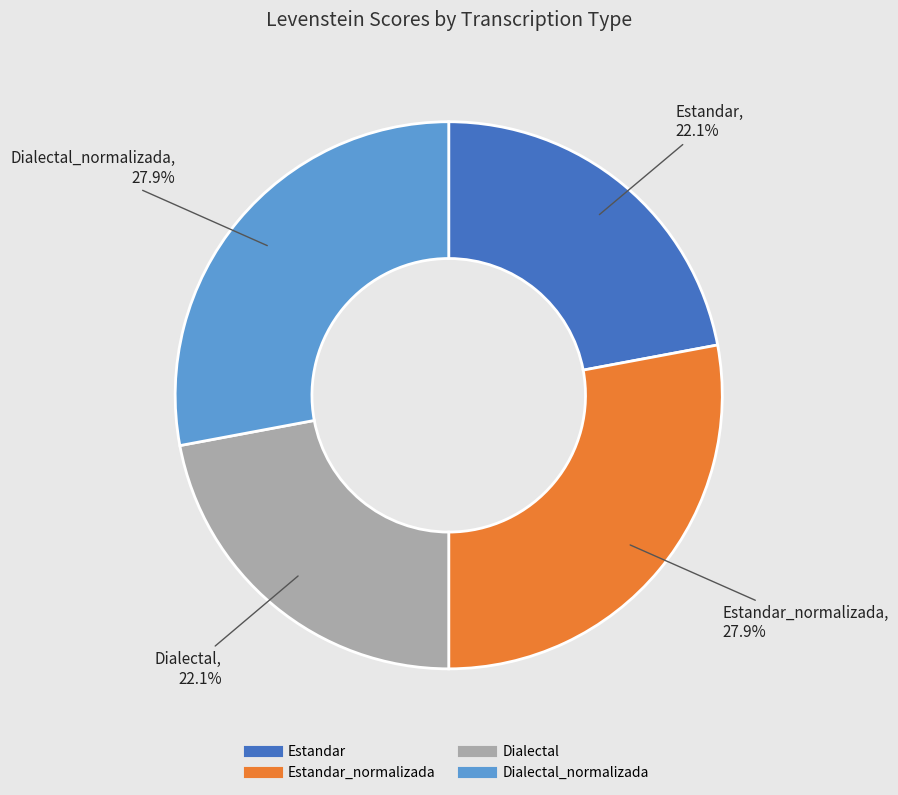

Does any single category account for the majority?

No